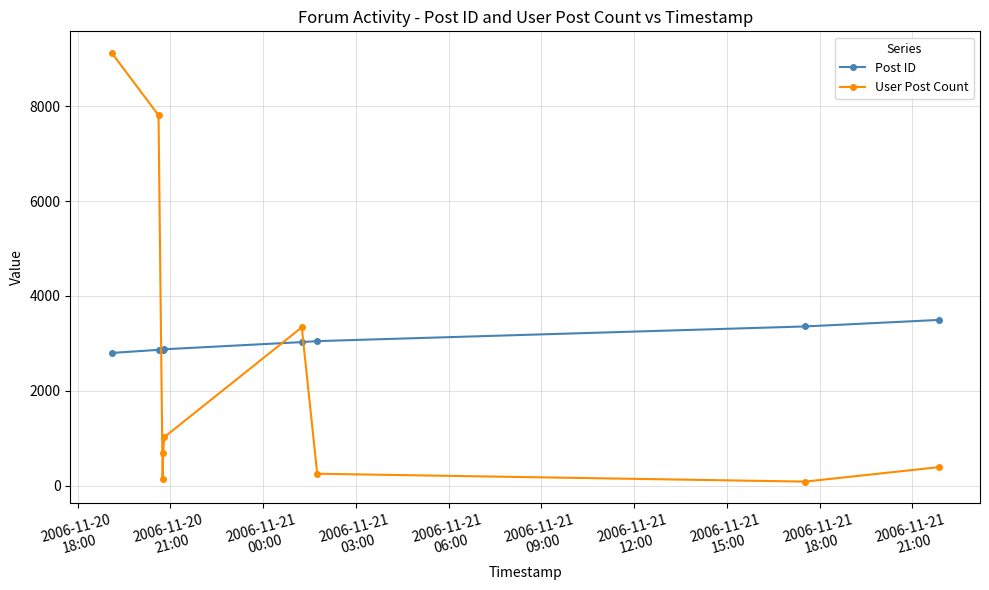

Rank the series by their maximum value, from highest to lowest.

User Post Count, Post ID